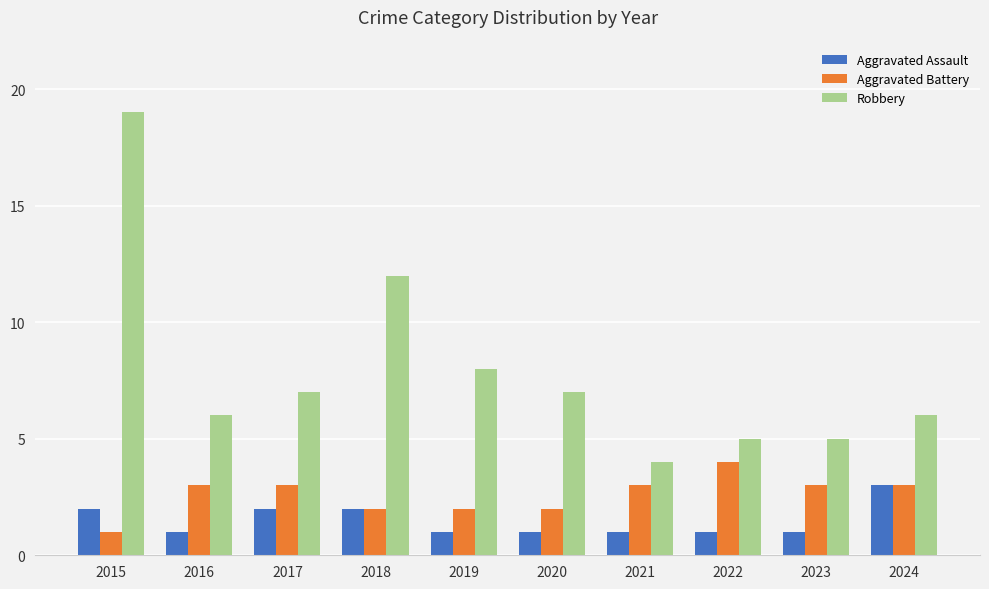

List the series in order of their overall mean, highest first.

Robbery, Aggravated Battery, Aggravated Assault